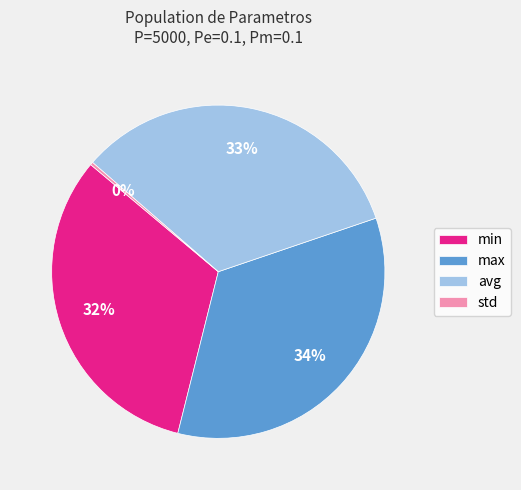

The max slice represents 34% of the pie. True or false?

True